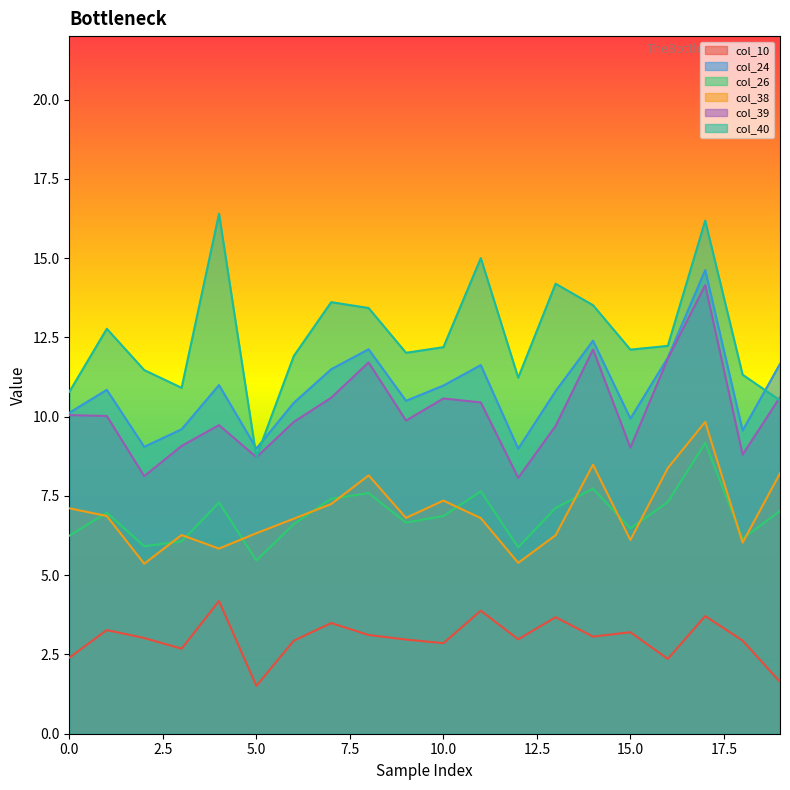

Where do col_26 and col_38 first cross each other?

0 and 1